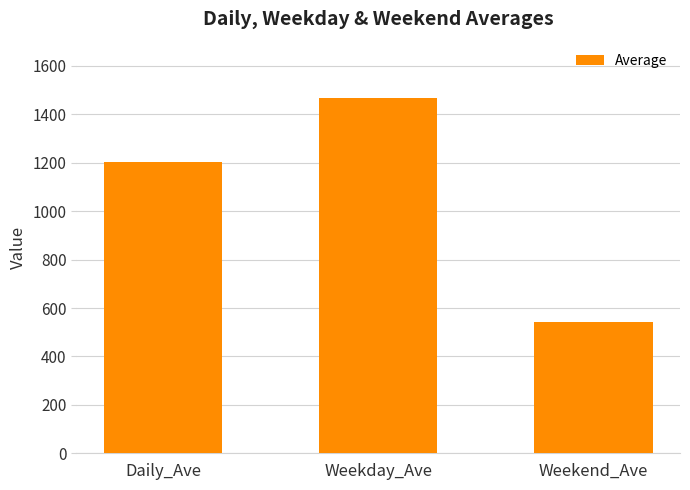

List the labels in order of value, largest first.

Weekday_Ave, Daily_Ave, Weekend_Ave